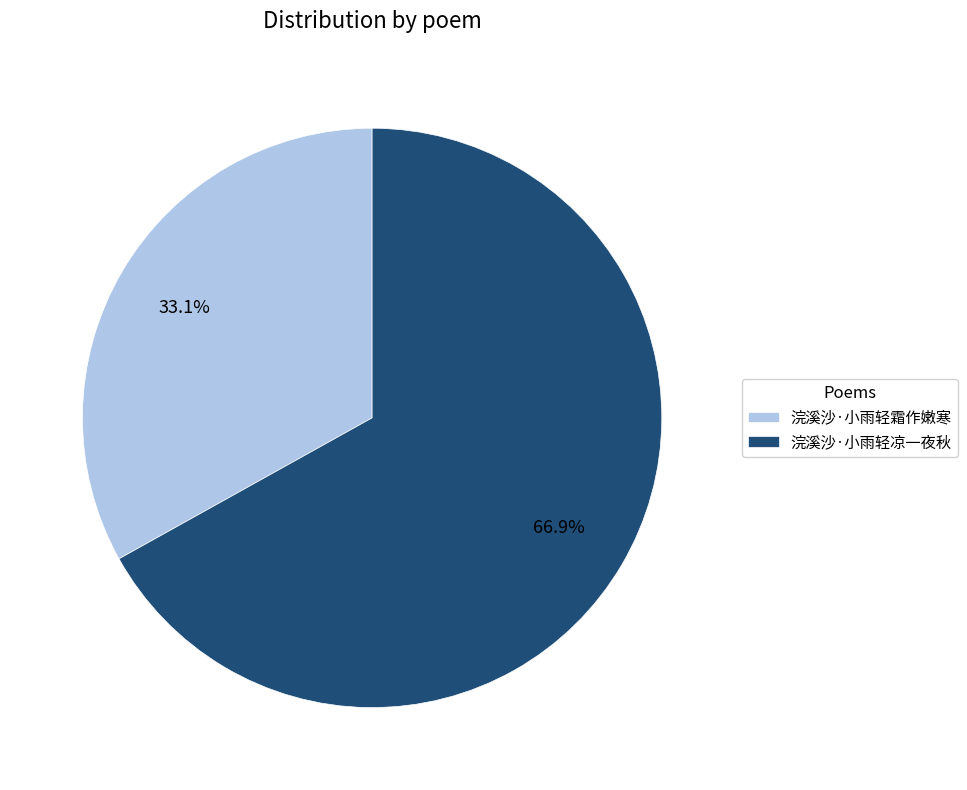

Is it true that 浣溪沙·小雨轻凉一夜秋 is 60% of the pie?

False